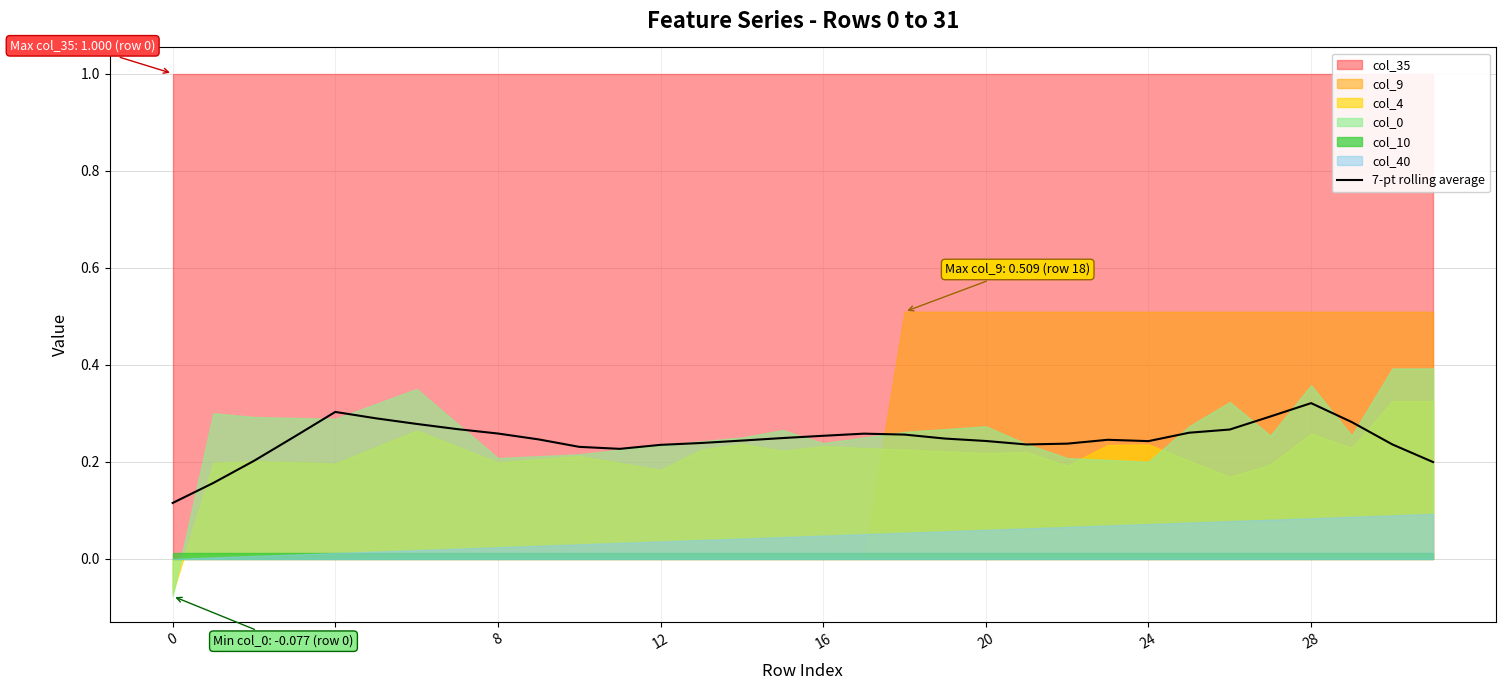

Is it true that the value at 19 is 0.2?

True